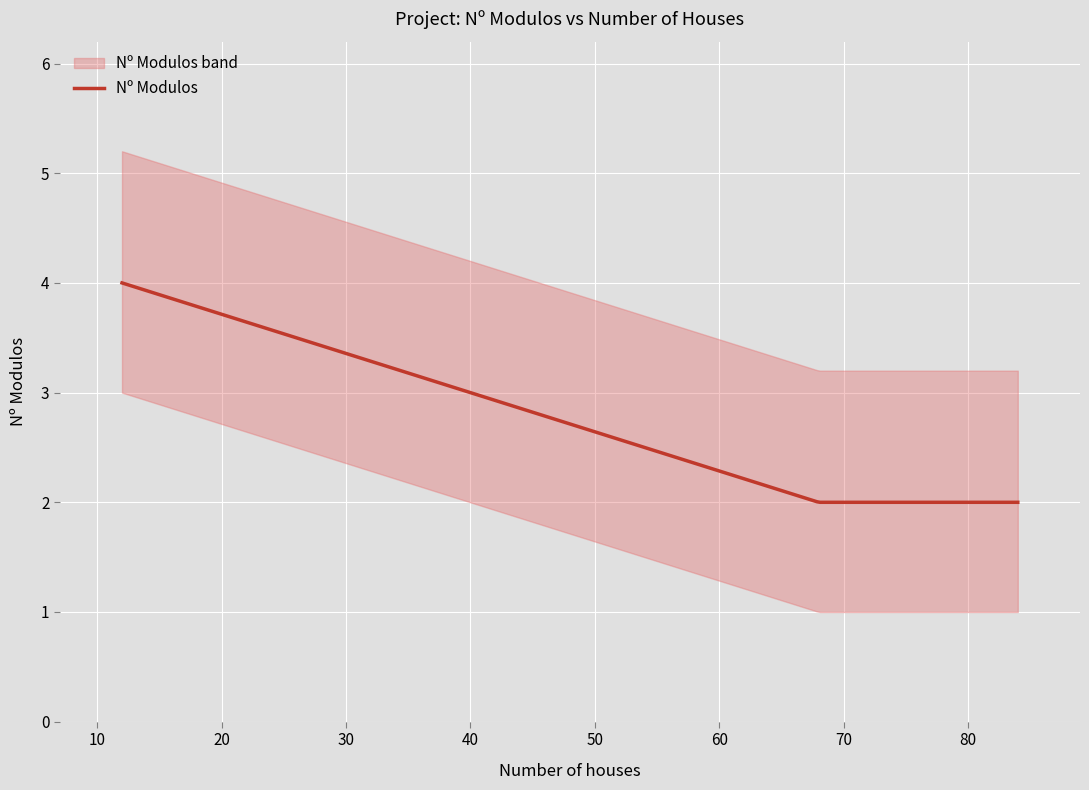

What is the change in value from 84 to 12?

+2